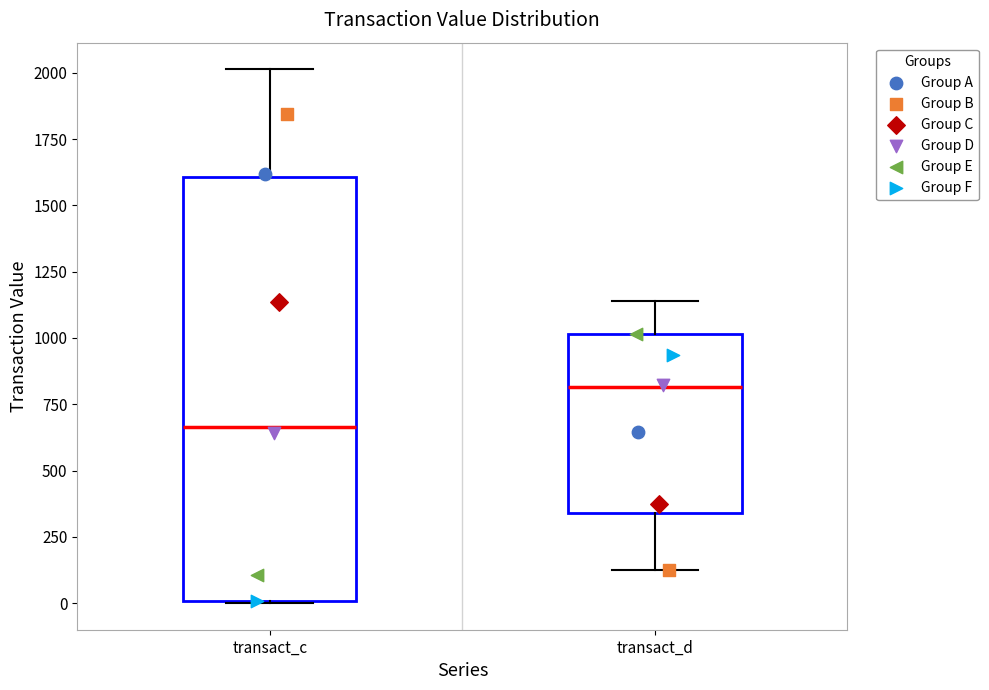

Which box has the lowest median line?

transact_c